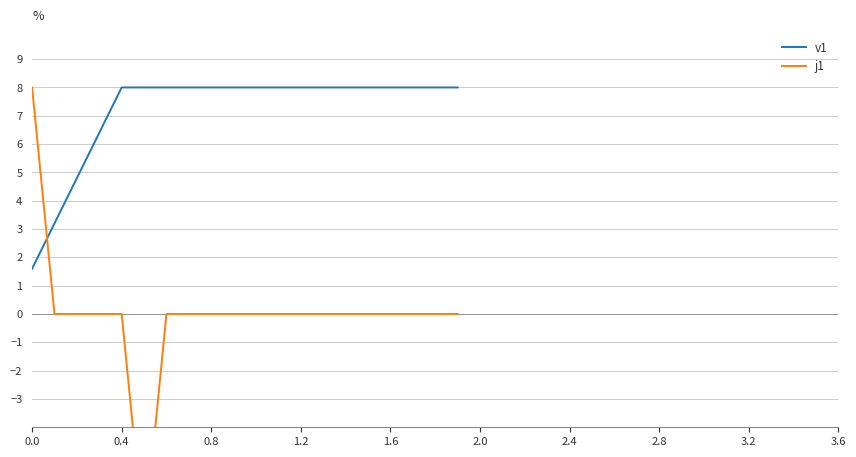

Which series has the largest total across all categories?

v1